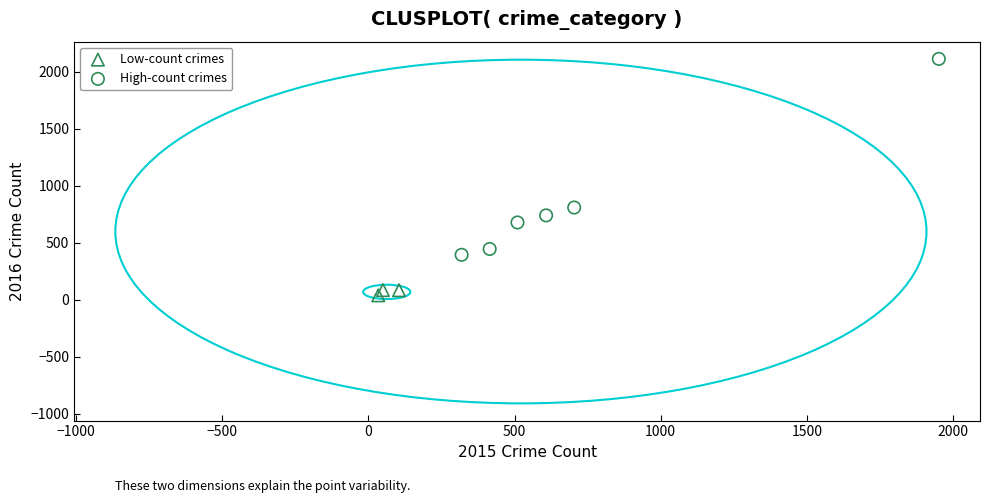

Which series reaches the minimum Y coordinate?

Low-count crimes